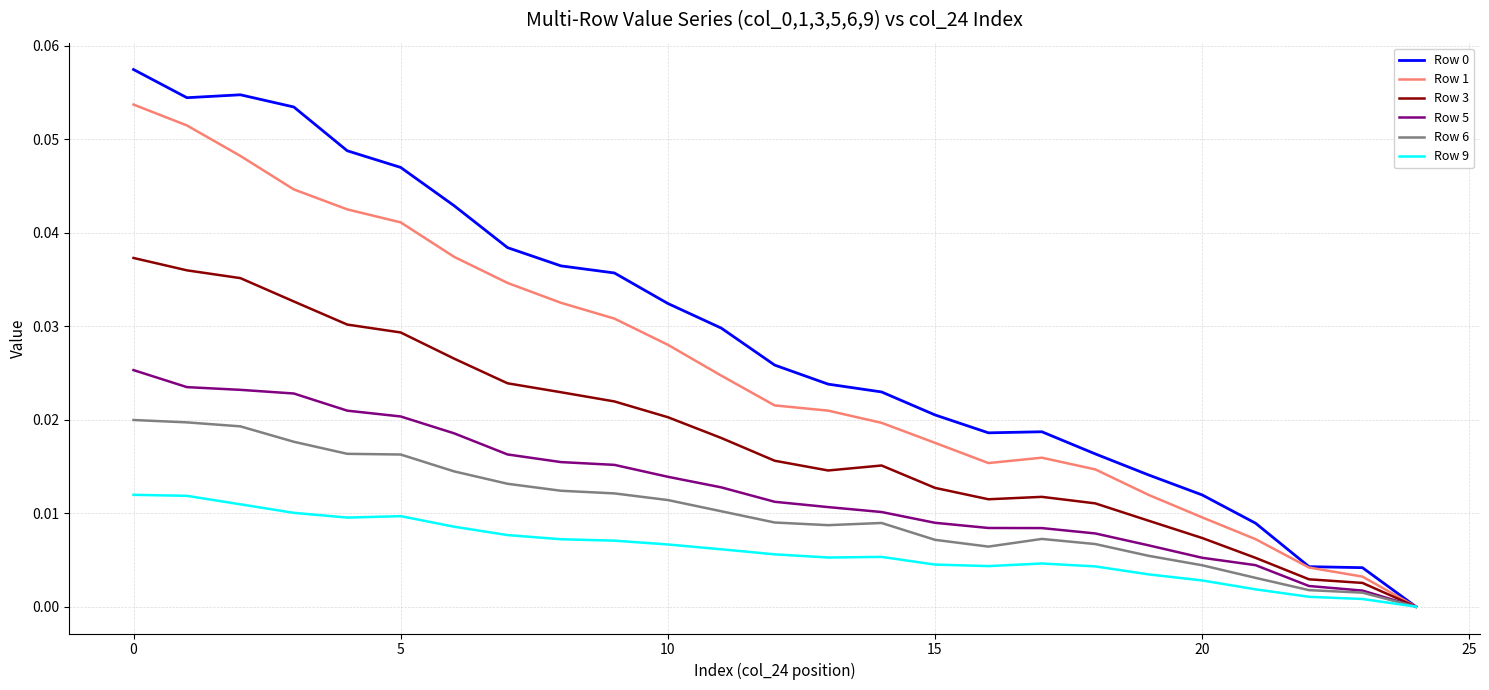

Does the chart display data point markers on the line(s)?

No